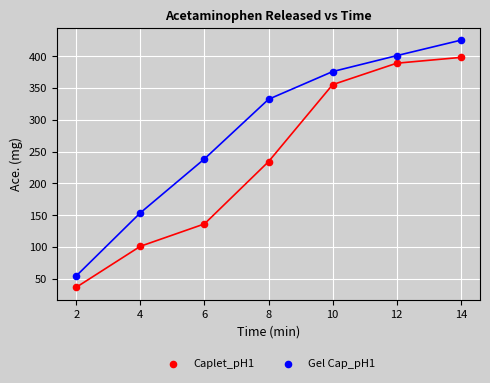

Which series has the largest Y range (max minus min)?

Gel Cap_pH1